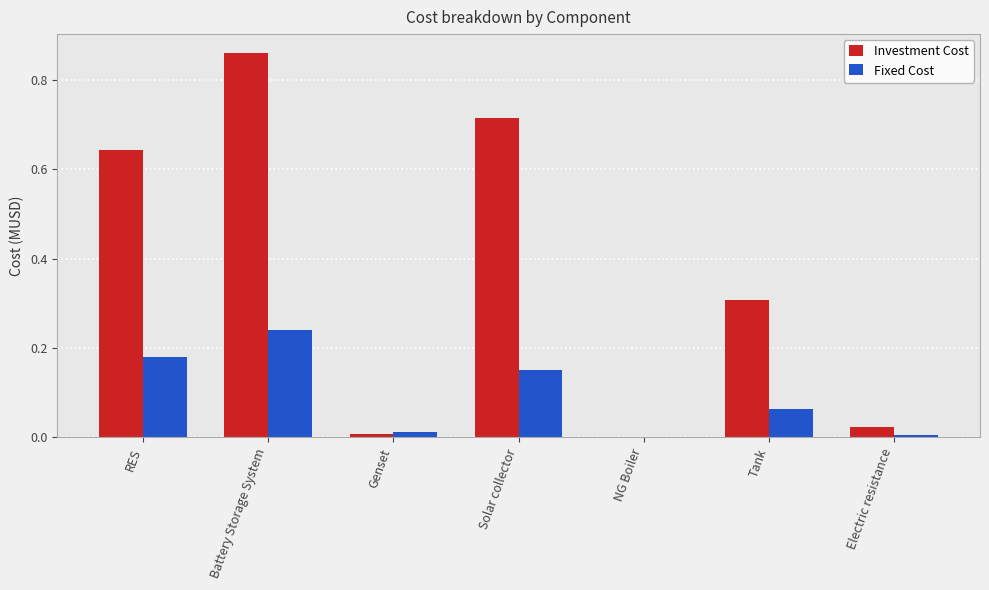

At which label is Investment Cost closest to 0?

NG Boiler